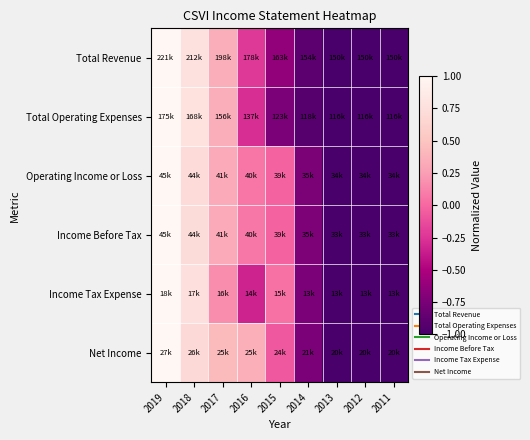

What is the maximum value shown in the chart?

1.0